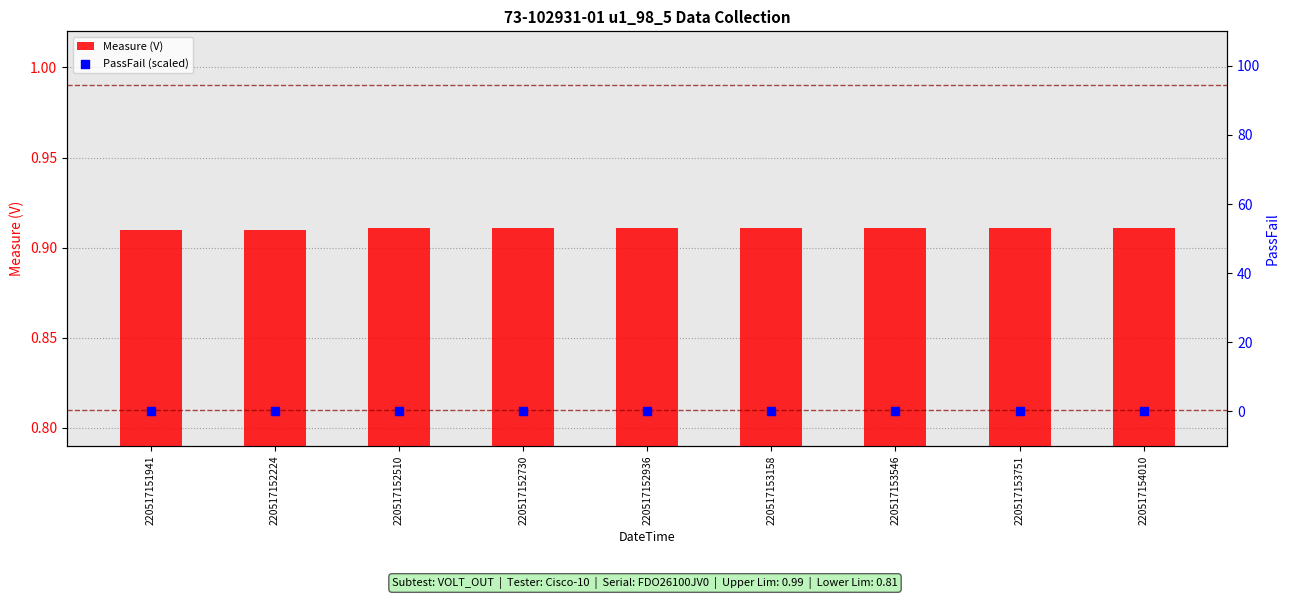

Which series has the largest total across all categories?

Measure (V)